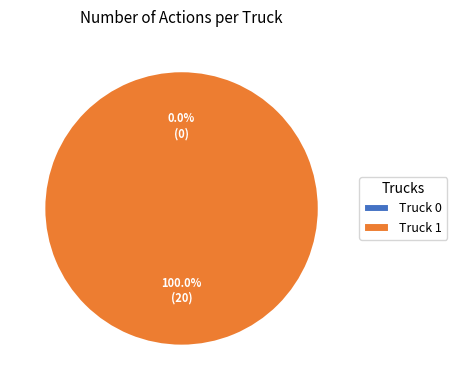

To the nearest percent, what is the difference between the largest and smallest slice percentages?

100%